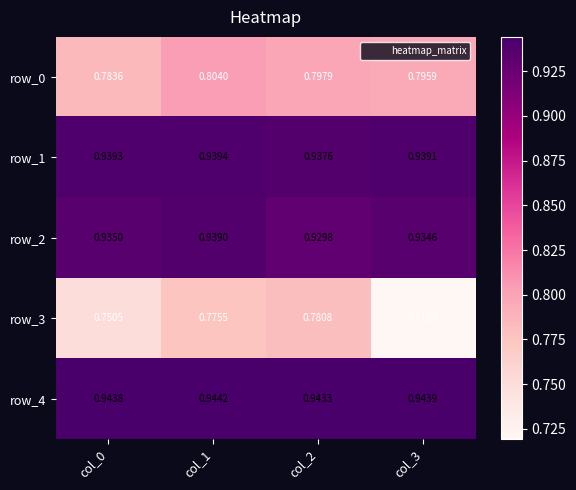

Which category has the highest value across all series?

col_1